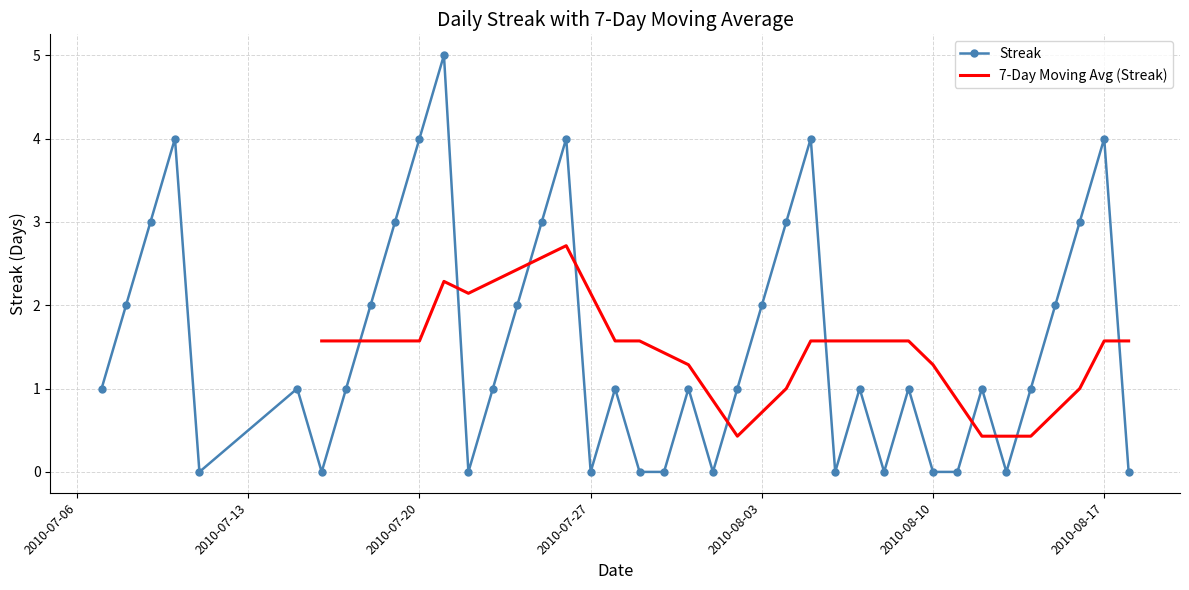

The value at 2010-08-15 is 2. True or false?

True